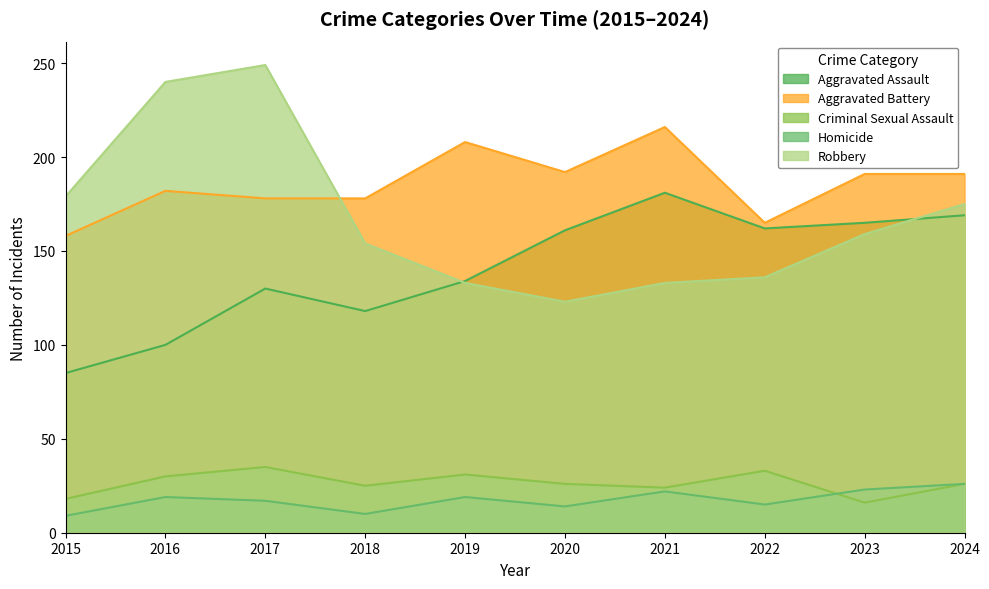

What is the difference between the maximum and minimum values in the Aggravated Assault series?

96